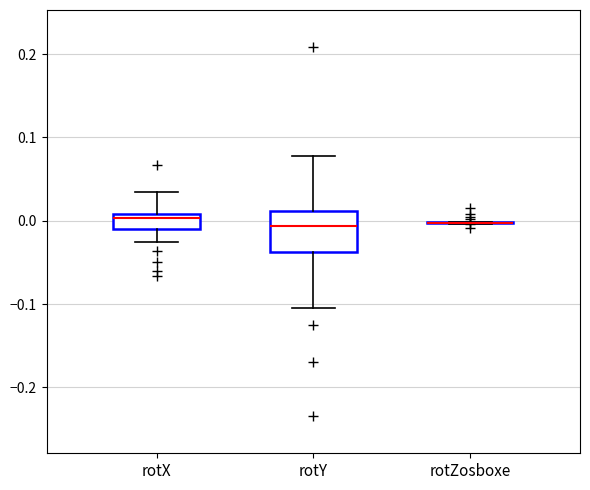

Reading left to right, transcribe this box plot: for each box, give where its median line is, the range the box spans, and where its two whiskers end, as read against the y-axis. The values are not printed on the chart, so give them approximately, as read against the axis.

rotX: median 0.00, box -0.01 to 0.01, whiskers -0.03 to 0.03
rotY: median -0.01, box -0.04 to 0.01, whiskers -0.11 to 0.08
rotZosboxe: box collapsed to a line at 0.00, whiskers 0.00 to 0.00